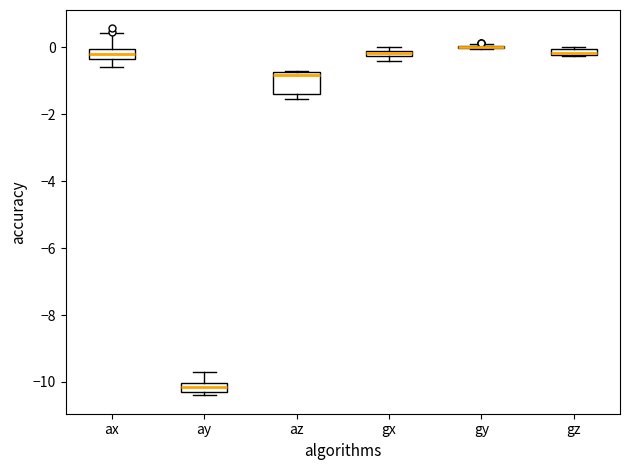

Which box is the tallest, from its lower edge to its upper edge?

az